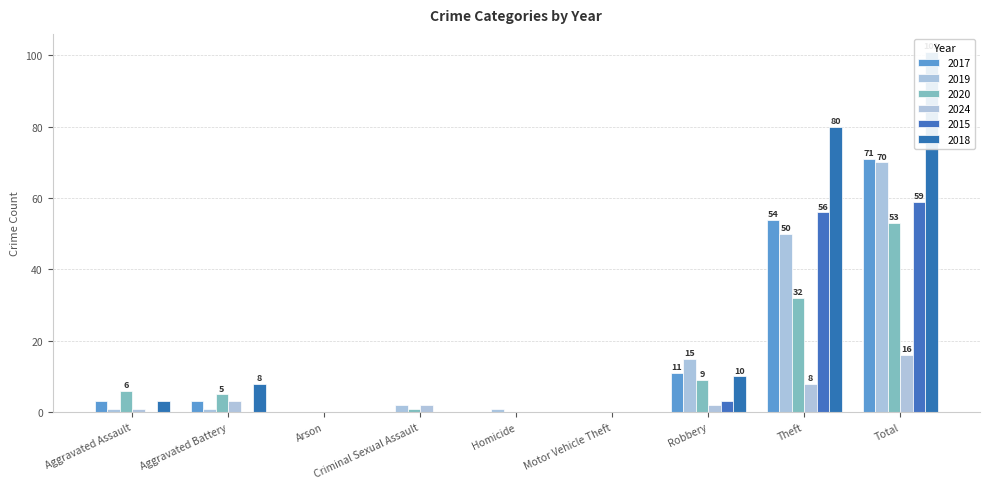

What is the average value of the 2020 series?

12